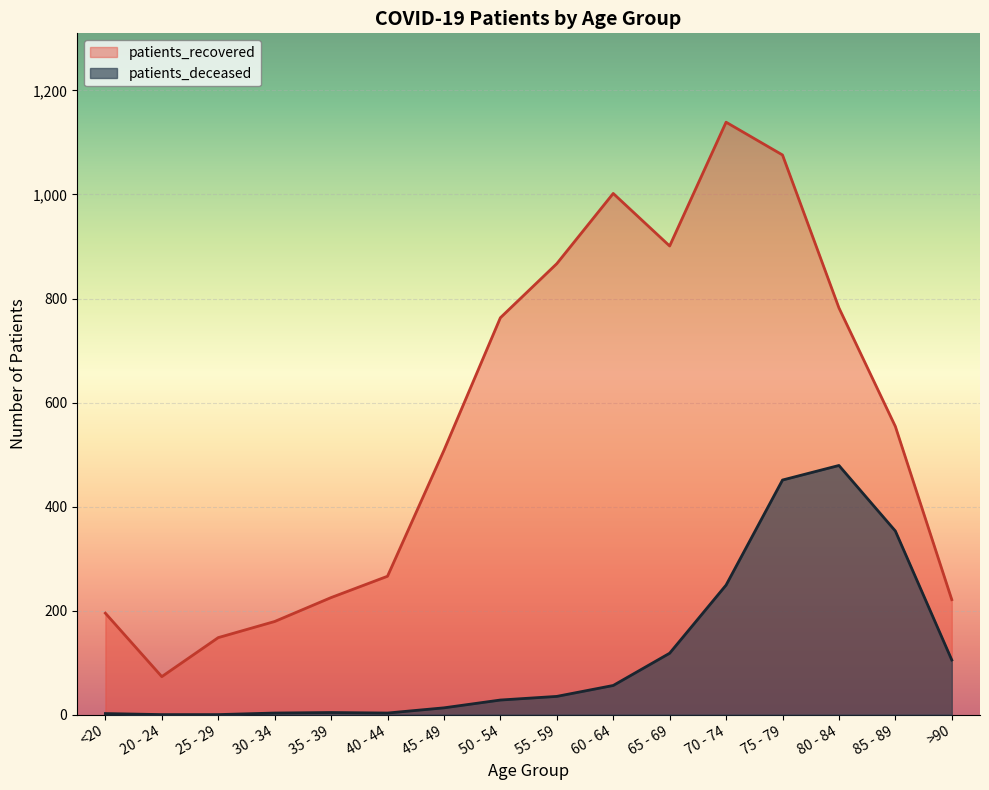

Reading left to right, what are all the values shown in this chart?

patients_deceased: <20=2	20 - 24=0	25 - 29=0	30 - 34=3	35 - 39=4	40 - 44=3	45 - 49=13	50 - 54=28	55 - 59=35	60 - 64=56	65 - 69=118	70 - 74=249	75 - 79=451	80 - 84=479	85 - 89=353	>90=105
patients_recovered: <20=195	20 - 24=73	25 - 29=148	30 - 34=179	35 - 39=225	40 - 44=266	45 - 49=508	50 - 54=763	55 - 59=867	60 - 64=1002	65 - 69=901	70 - 74=1139	75 - 79=1076	80 - 84=782	85 - 89=554	>90=221